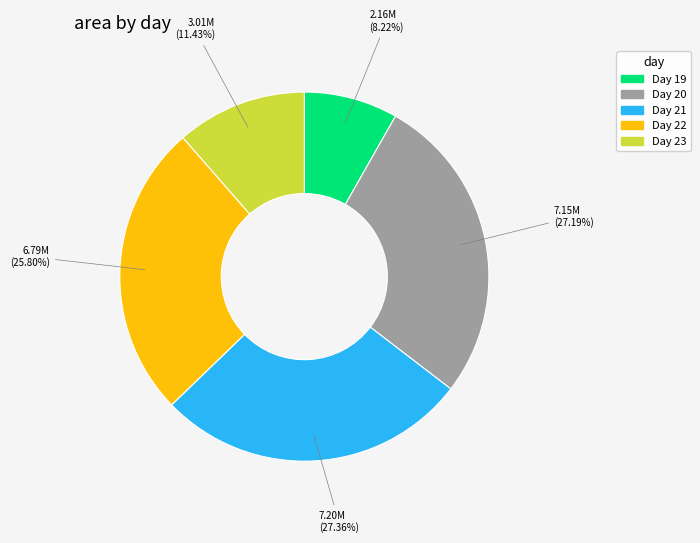

Is there any slice that represents more than half of the pie?

No